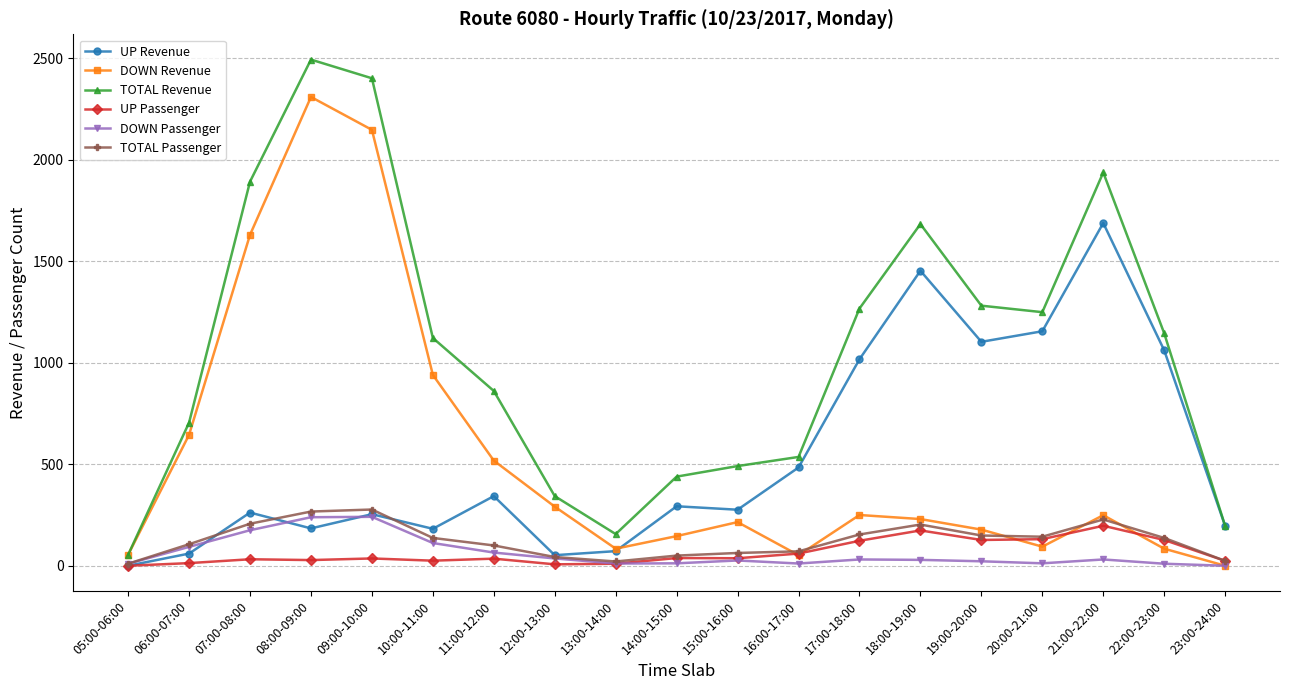

Which series has the largest range (max minus min)?

TOTAL Revenue